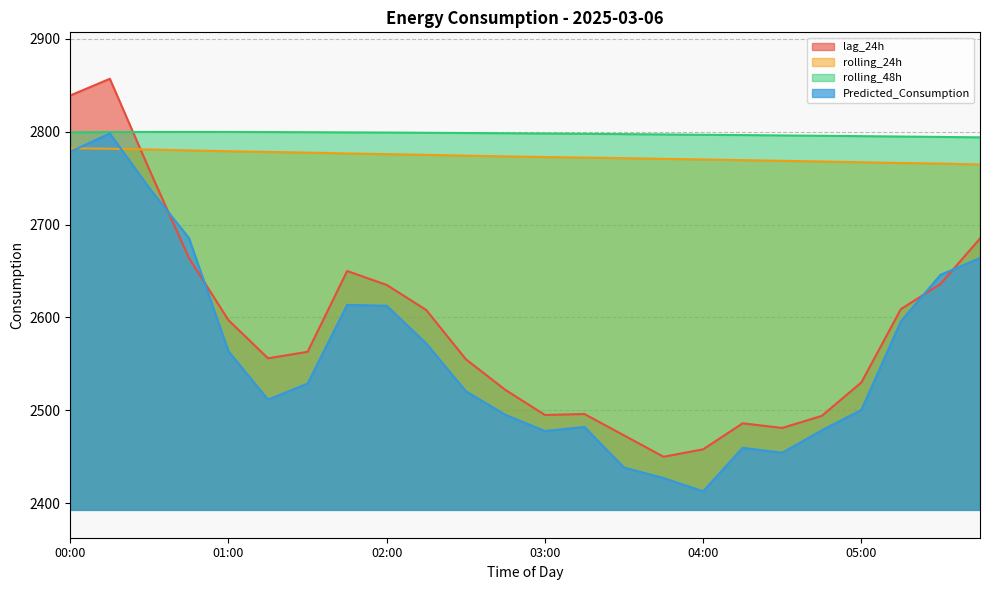

List the labels in order of rolling_24h value, largest first.

00:00, 00:15, 00:30, 00:45, 01:00, 01:15, 01:30, 01:45, 02:00, 02:15, 02:30, 02:45, 03:00, 03:15, 03:30, 03:45, 04:00, 04:15, 04:30, 04:45, 05:00, 05:15, 05:30, 05:45